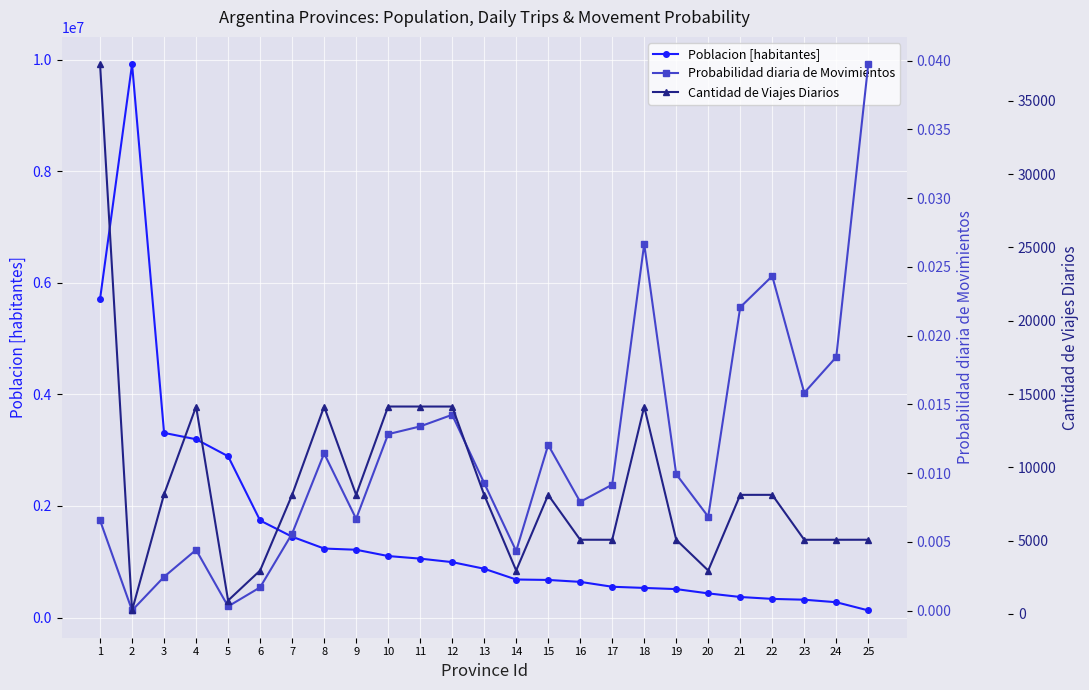

What is the spread (max minus min) of values at 5?

2890151.0